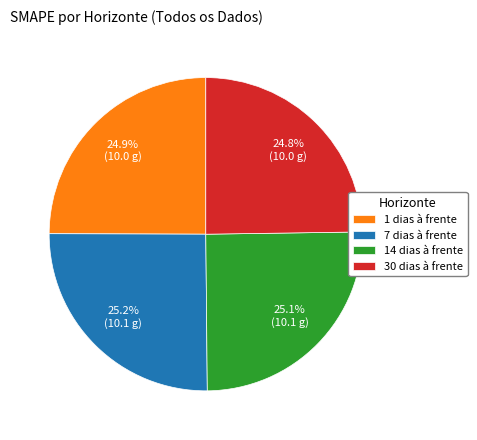

Is it true that 30 dias à frente is 25% of the pie?

True